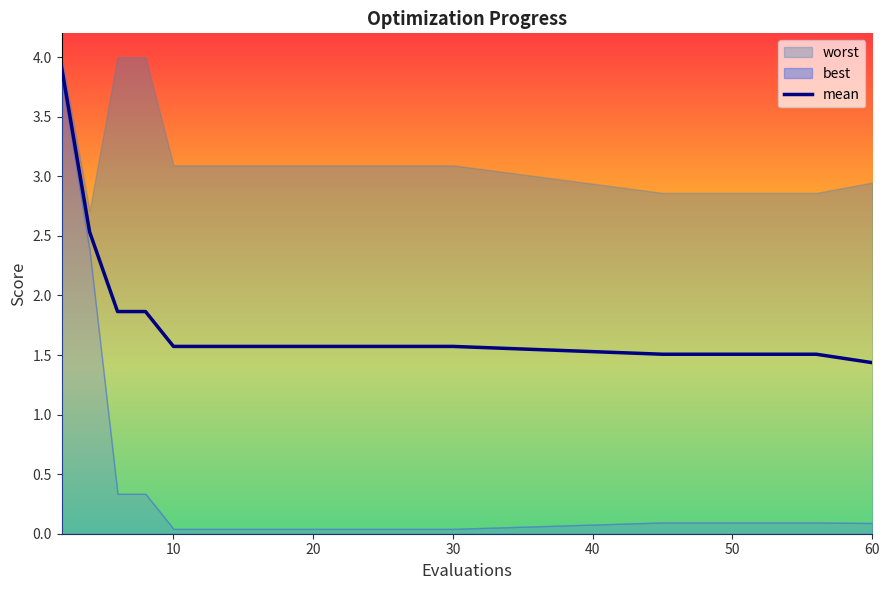

What is the lowest value of the mean series?

1.4